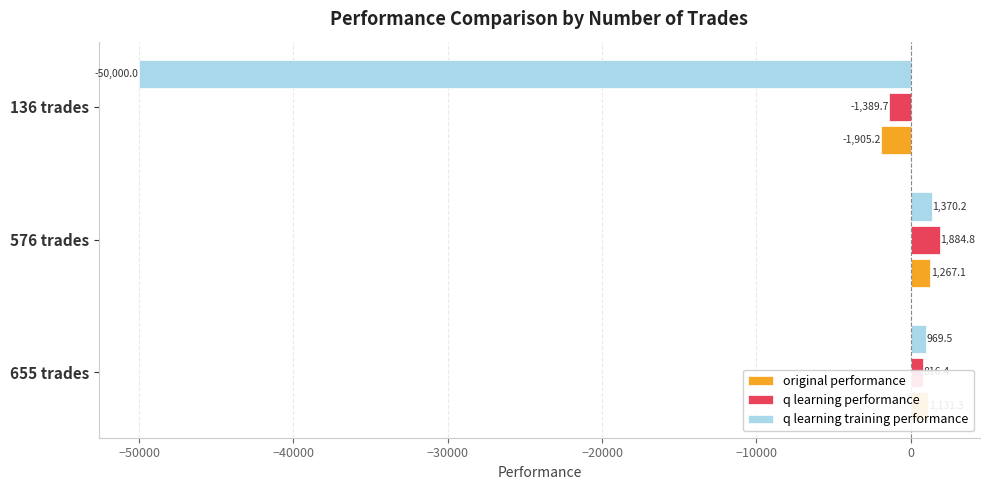

What is the highest value of the q learning training performance series?

1370.2